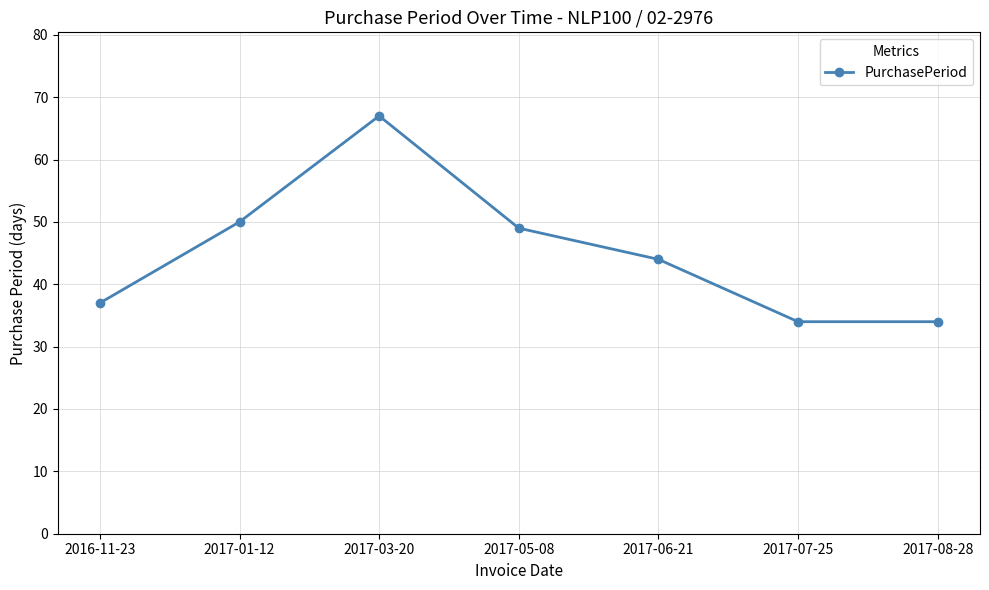

Approximately how many times larger is the value at 2017-03-20 compared to 2017-07-25?

2.0